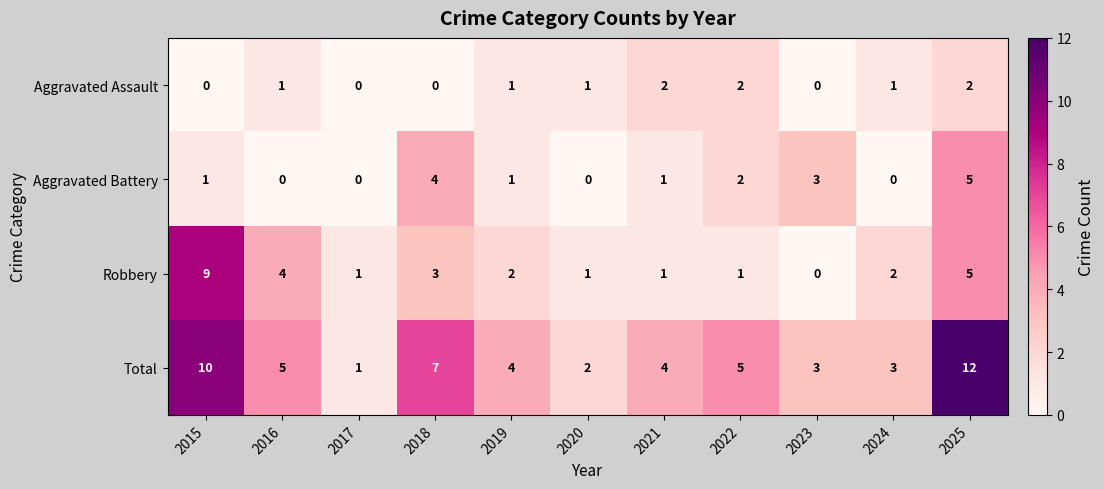

The value of Robbery at 2018 is 2. True or false?

False